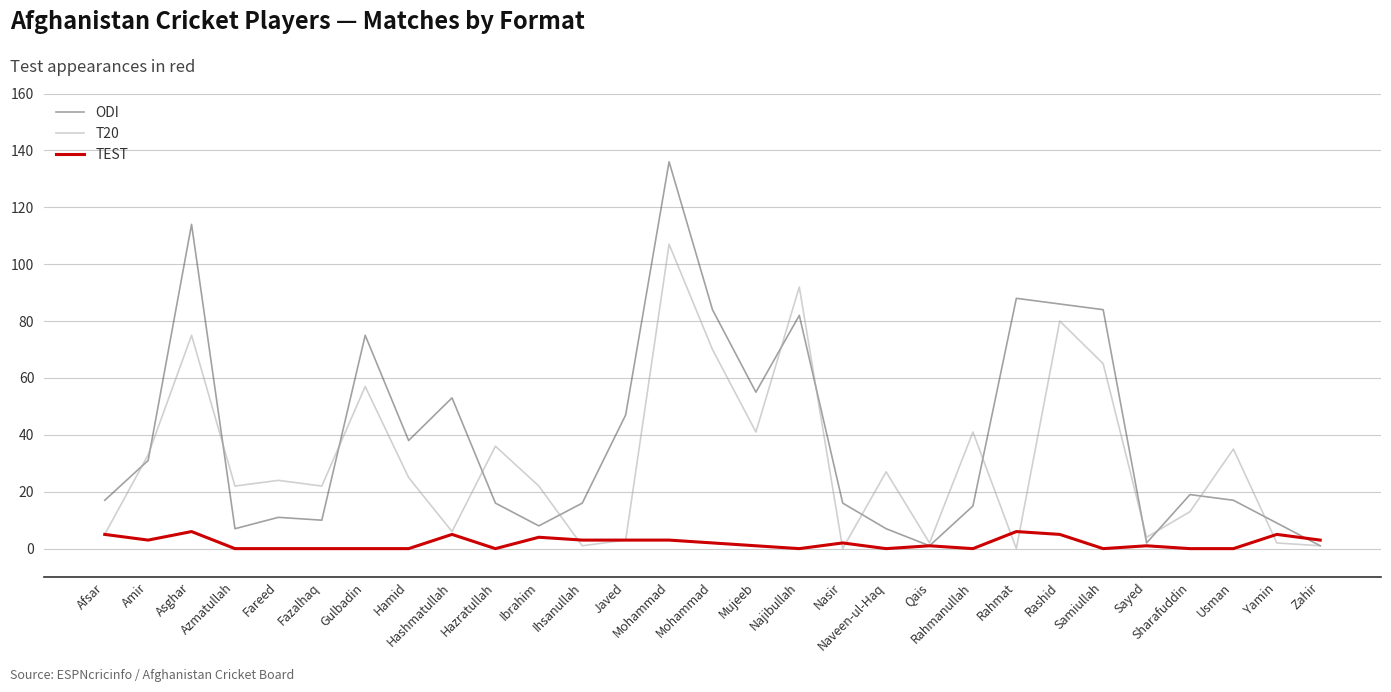

What is the total value across all series at Fazalhaq?

32